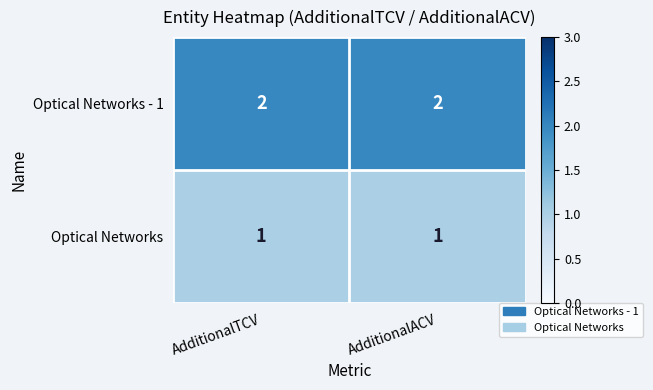

What is the sum of all Optical Networks - 1 values?

4